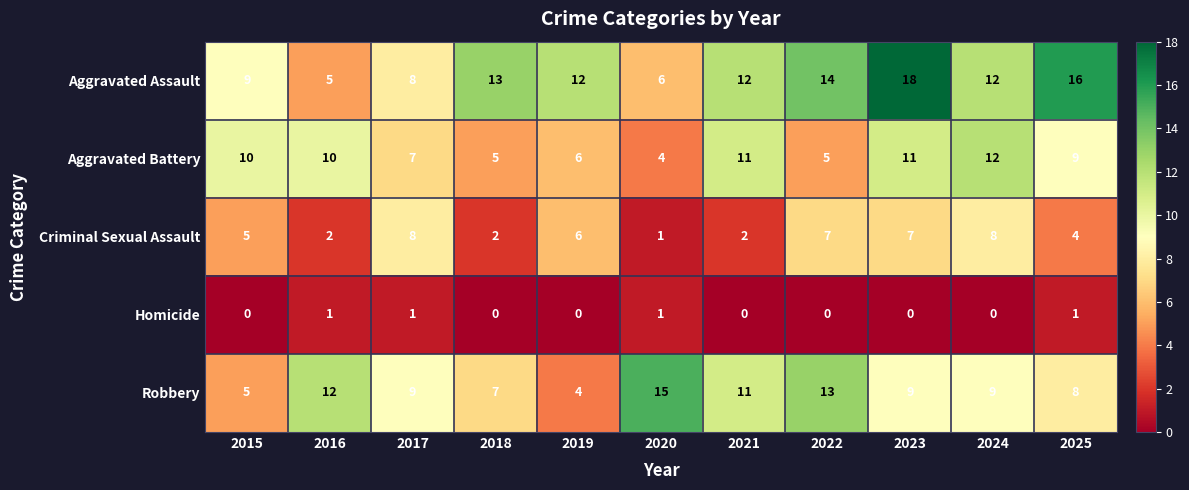

Is it true that Criminal Sexual Assault equals 3 at 2018?

False